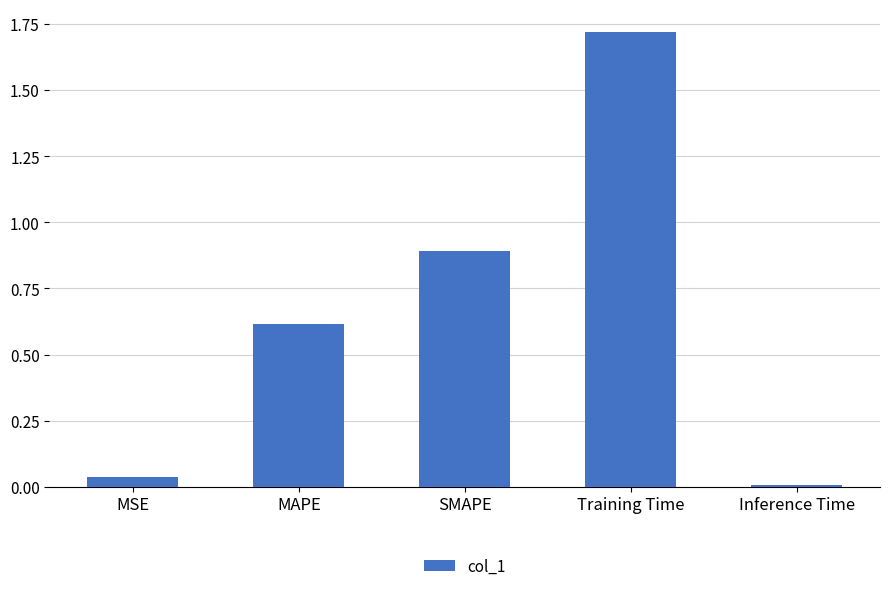

What is the change in value from Training Time to Inference Time?

-1.7